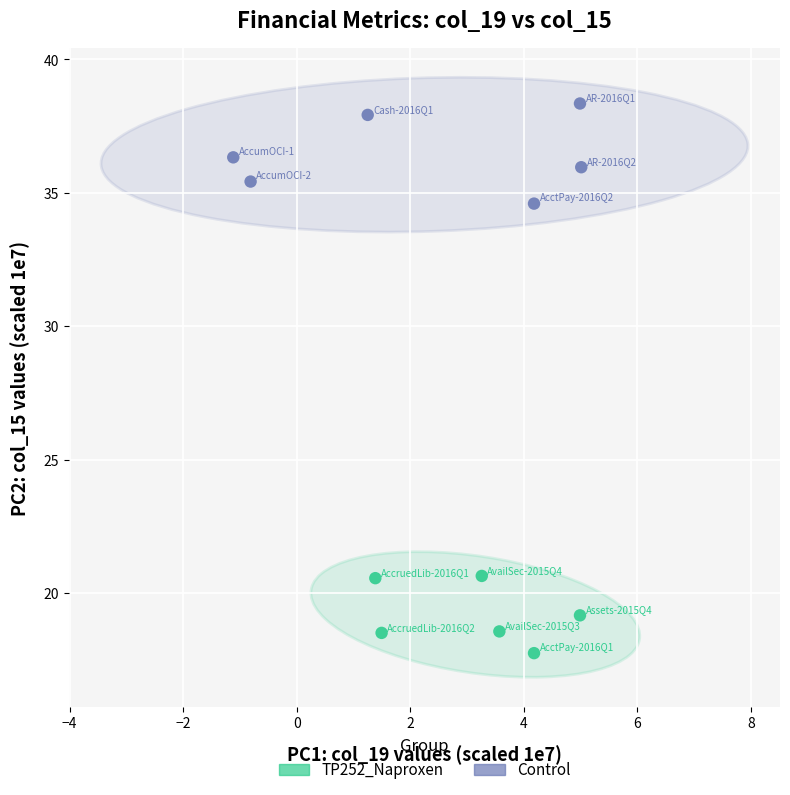

Which series reaches the maximum Y coordinate?

Control